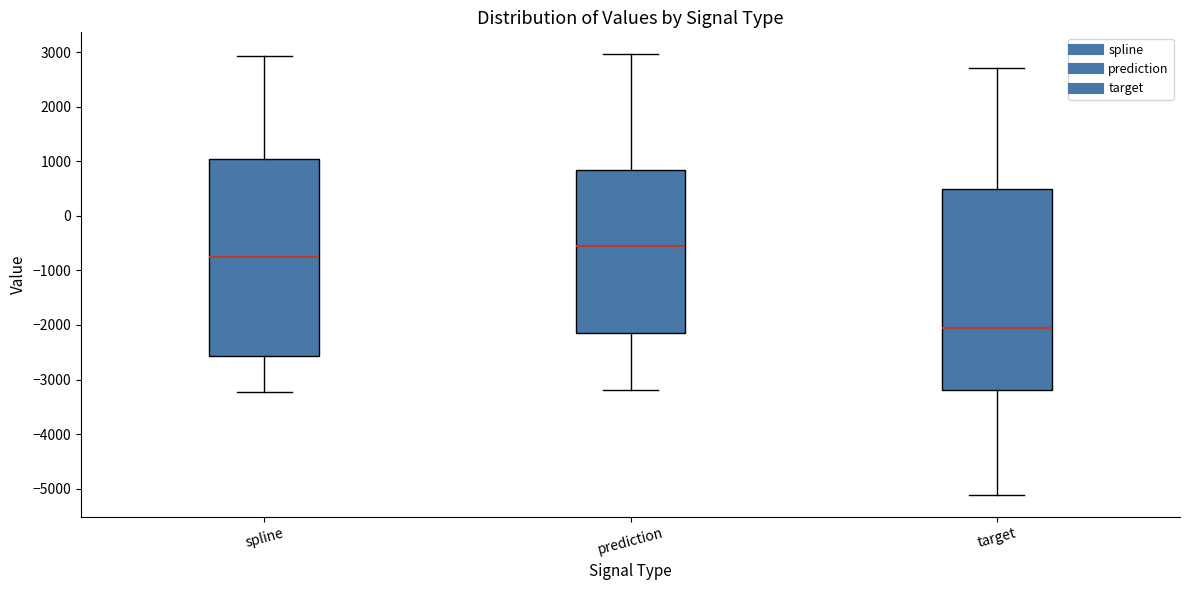

Where does the median line of the box for prediction sit on the y-axis? The values are not printed on the chart, so give them approximately, as read against the axis.

-500